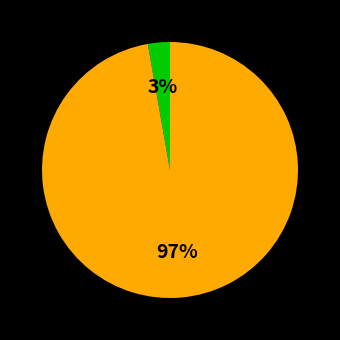

Is there a majority slice in this chart?

Yes